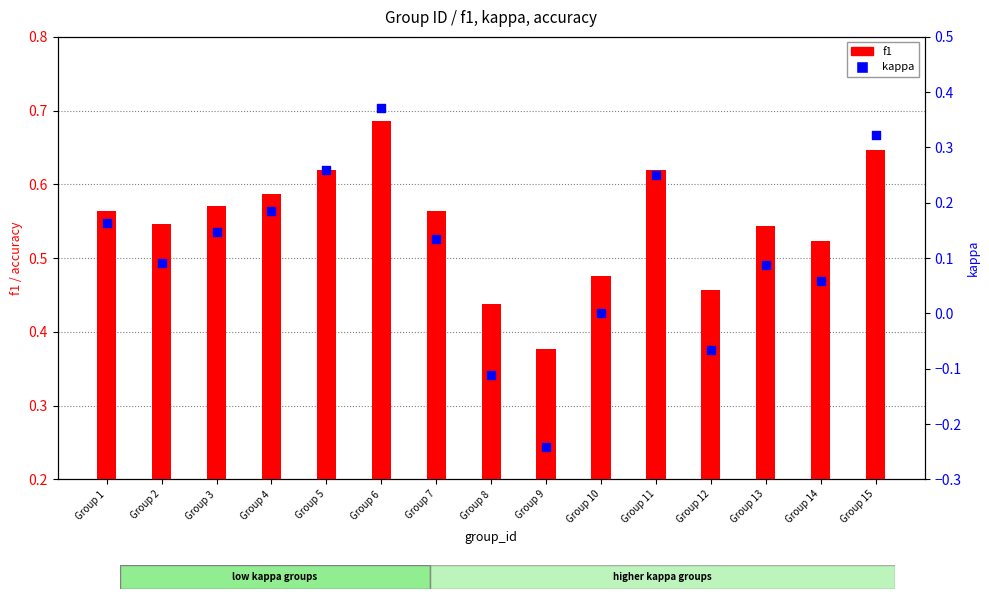

At which category is the sum across all series the highest?

Group 6